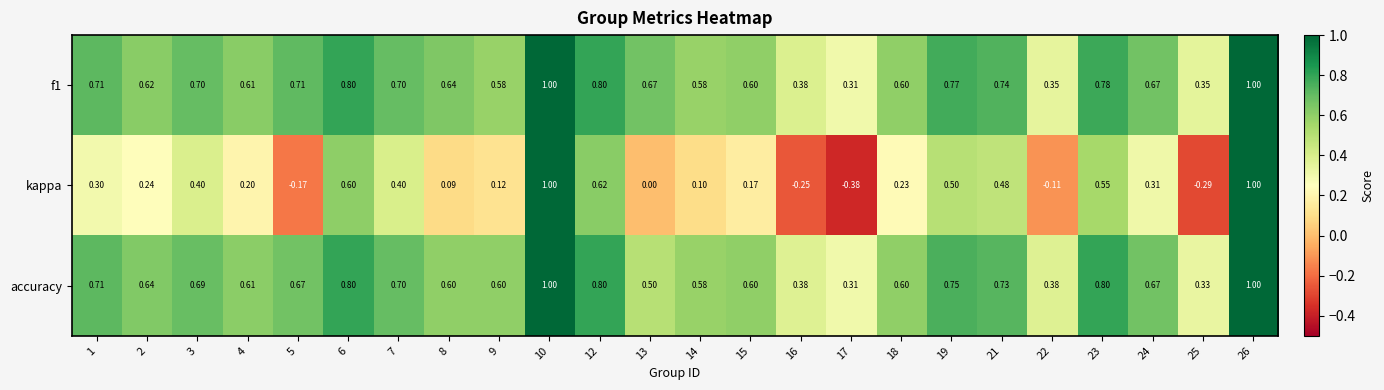

Count the number of data series in this chart.

3